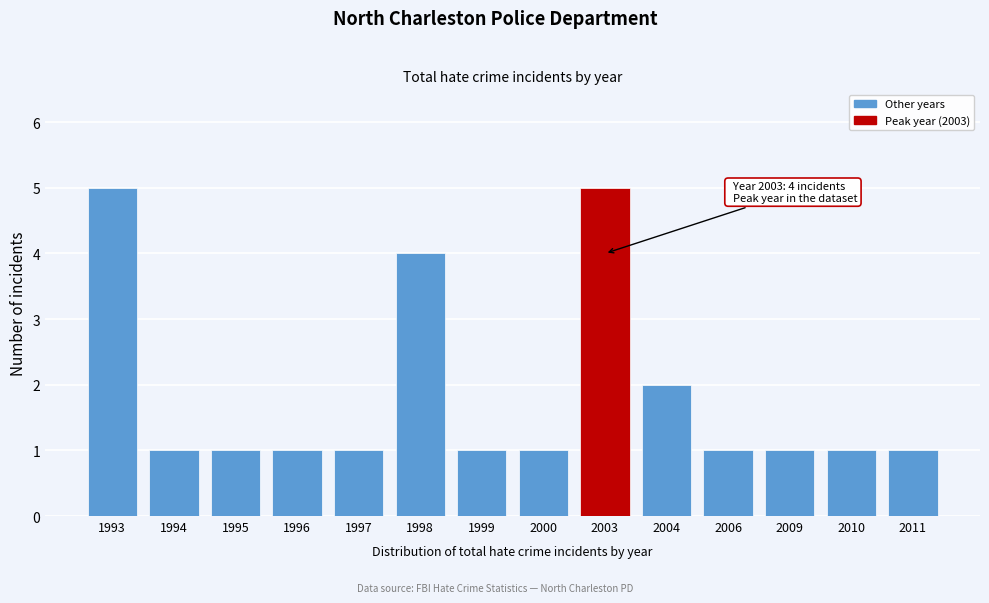

Reading right to left, list all the values displayed in this chart.

2011=1	2010=1	2009=1	2006=1	2004=2	2003=5	2000=1	1999=1	1998=4	1997=1	1996=1	1995=1	1994=1	1993=5